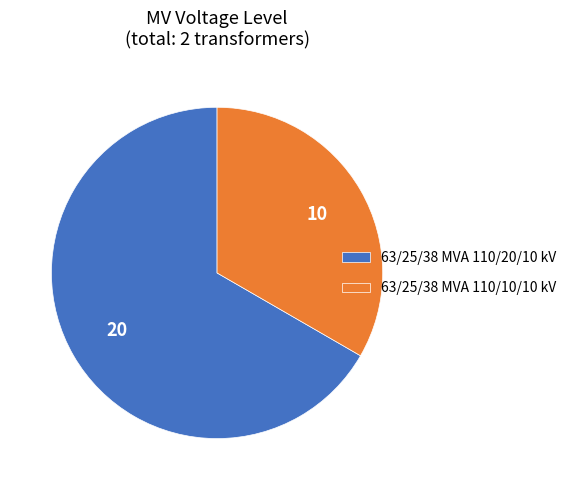

The 63/25/38 MVA 110/20/10 kV slice represents 77% of the pie. True or false?

False